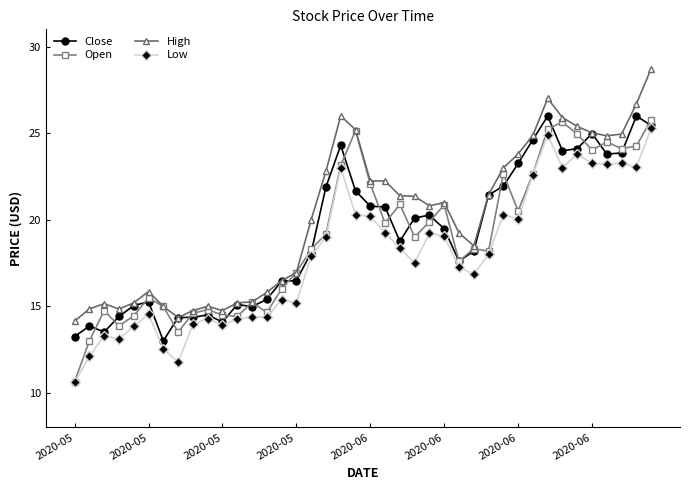

What is the value of the Close point at the 6th from the left?

15.3